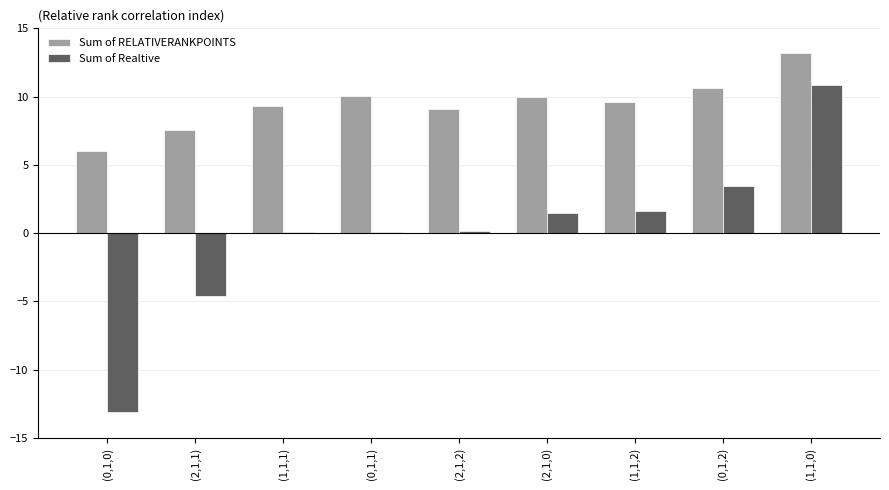

Count the number of data series in this chart.

2